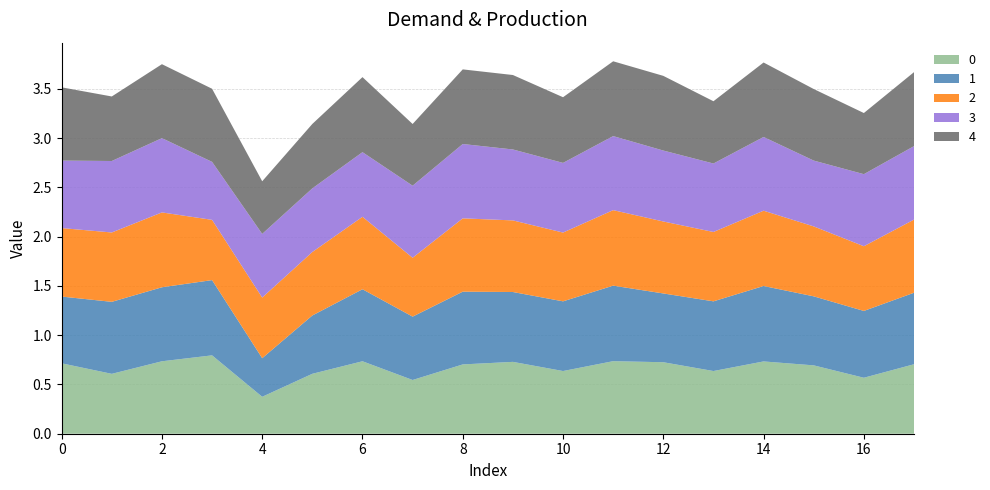

Reading right to left, what are all the values shown in this chart?

0: 0.7	0.6	0.7	0.7	0.6	0.7	0.7	0.6	0.7	0.7	0.5	0.7	0.6	0.4	0.8	0.7	0.6	0.7
1: 0.7	0.7	0.7	0.8	0.7	0.7	0.8	0.7	0.7	0.7	0.6	0.7	0.6	0.4	0.8	0.8	0.7	0.7
2: 0.7	0.7	0.7	0.8	0.7	0.7	0.8	0.7	0.7	0.7	0.6	0.7	0.6	0.6	0.6	0.8	0.7	0.7
3: 0.7	0.7	0.7	0.7	0.7	0.7	0.8	0.7	0.7	0.8	0.7	0.7	0.6	0.6	0.6	0.8	0.7	0.7
4: 0.8	0.6	0.7	0.8	0.6	0.8	0.8	0.7	0.8	0.8	0.6	0.8	0.7	0.5	0.7	0.8	0.7	0.7